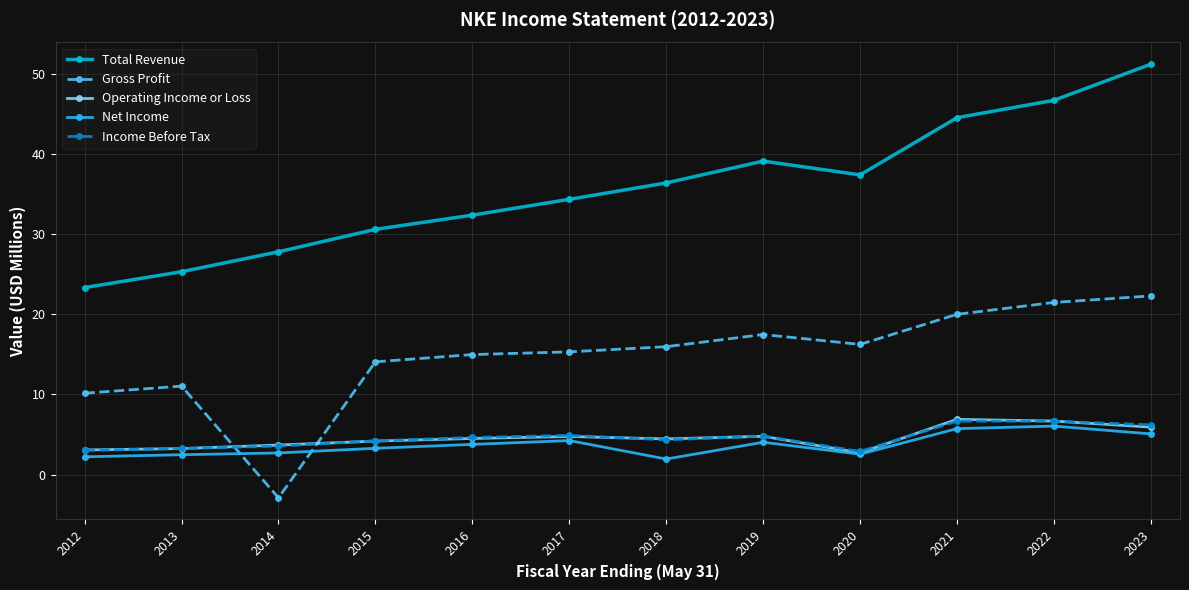

True or false: Total Revenue and Operating Income or Loss cross at least once.

False